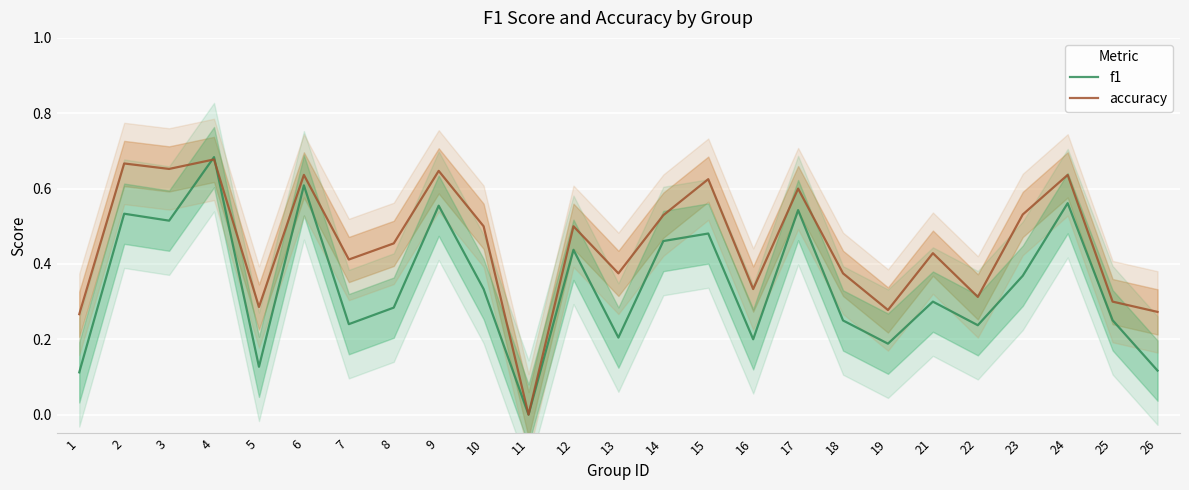

How many lines are shown in the chart?

2